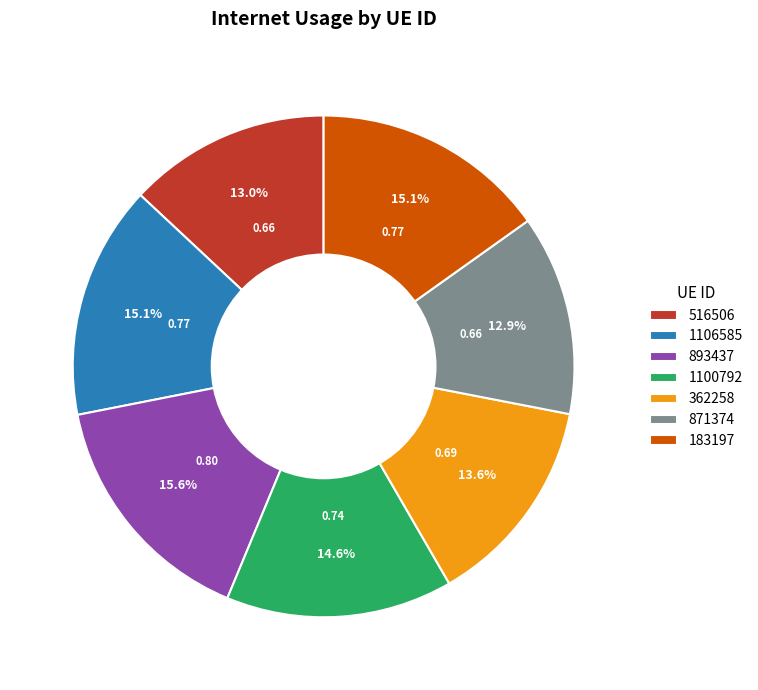

Combined, do 1100792 and 183197 account for over 50%?

No